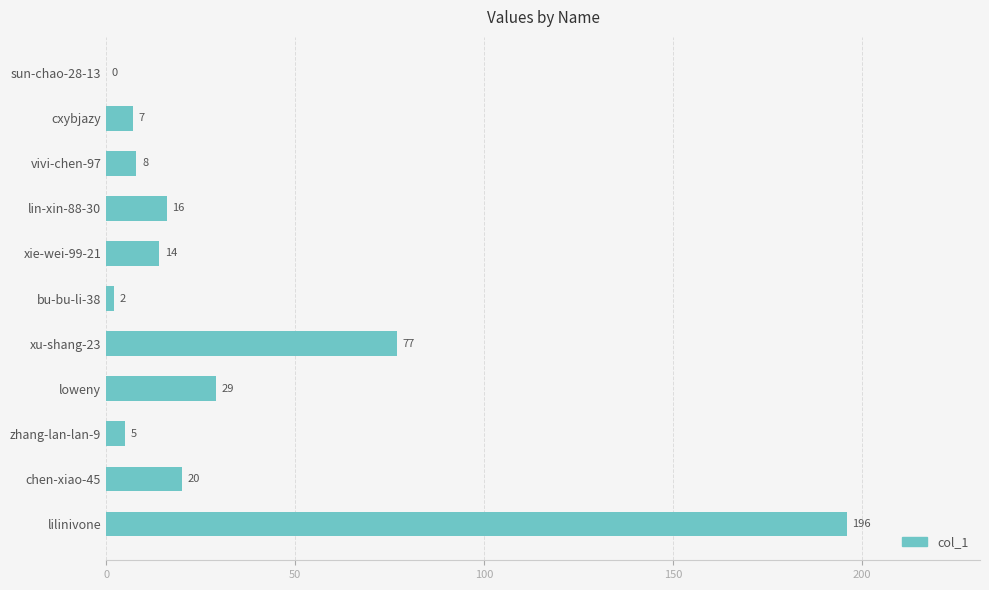

Reading bottom to top, list all the values displayed in this chart.

lilinivone=196	chen-xiao-45=20	zhang-lan-lan-9=5	loweny=29	xu-shang-23=77	bu-bu-li-38=2	xie-wei-99-21=14	lin-xin-88-30=16	vivi-chen-97=8	cxybjazy=7	sun-chao-28-13=0